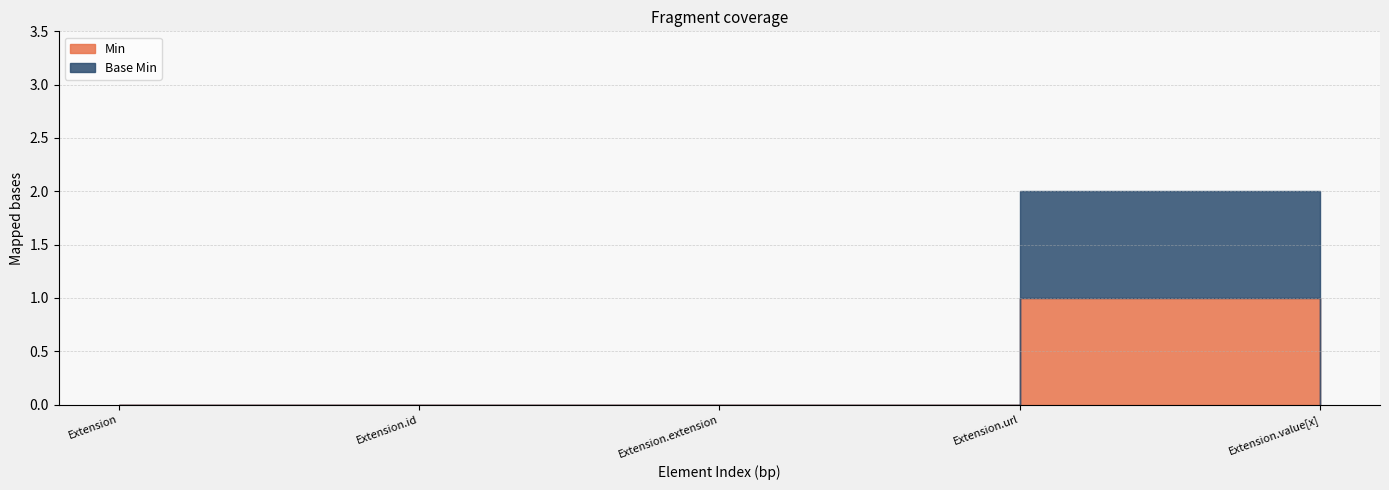

Does the chart have visible grid lines?

Yes